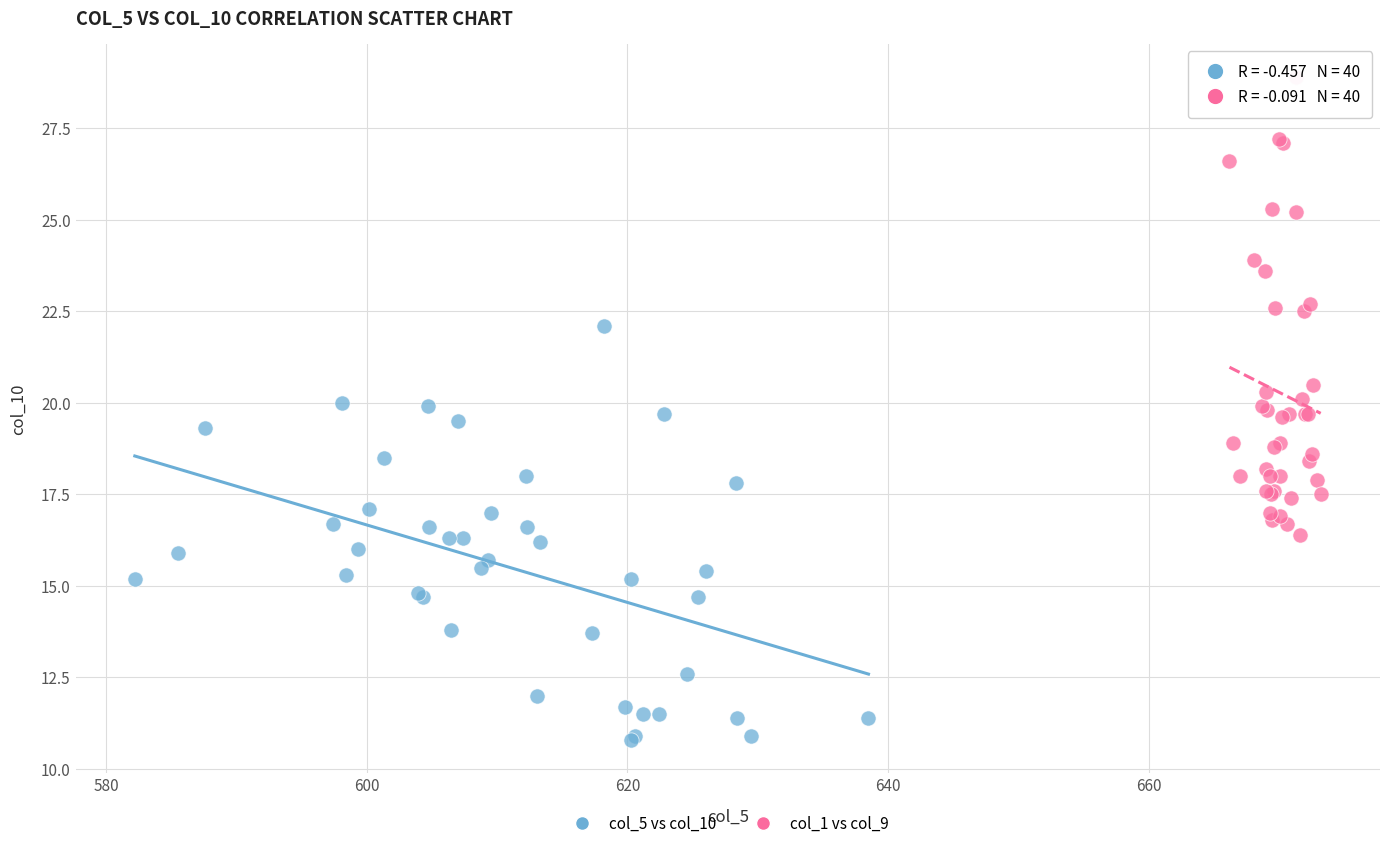

Which series contains the lowest Y value?

col_5 vs col_10